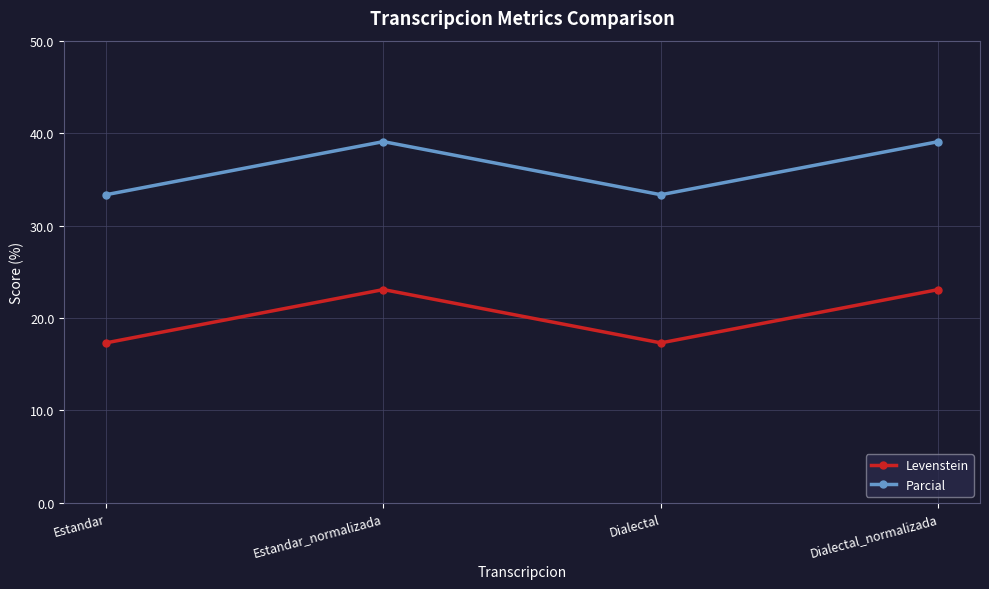

What is the sum of all Levenstein values?

80.8